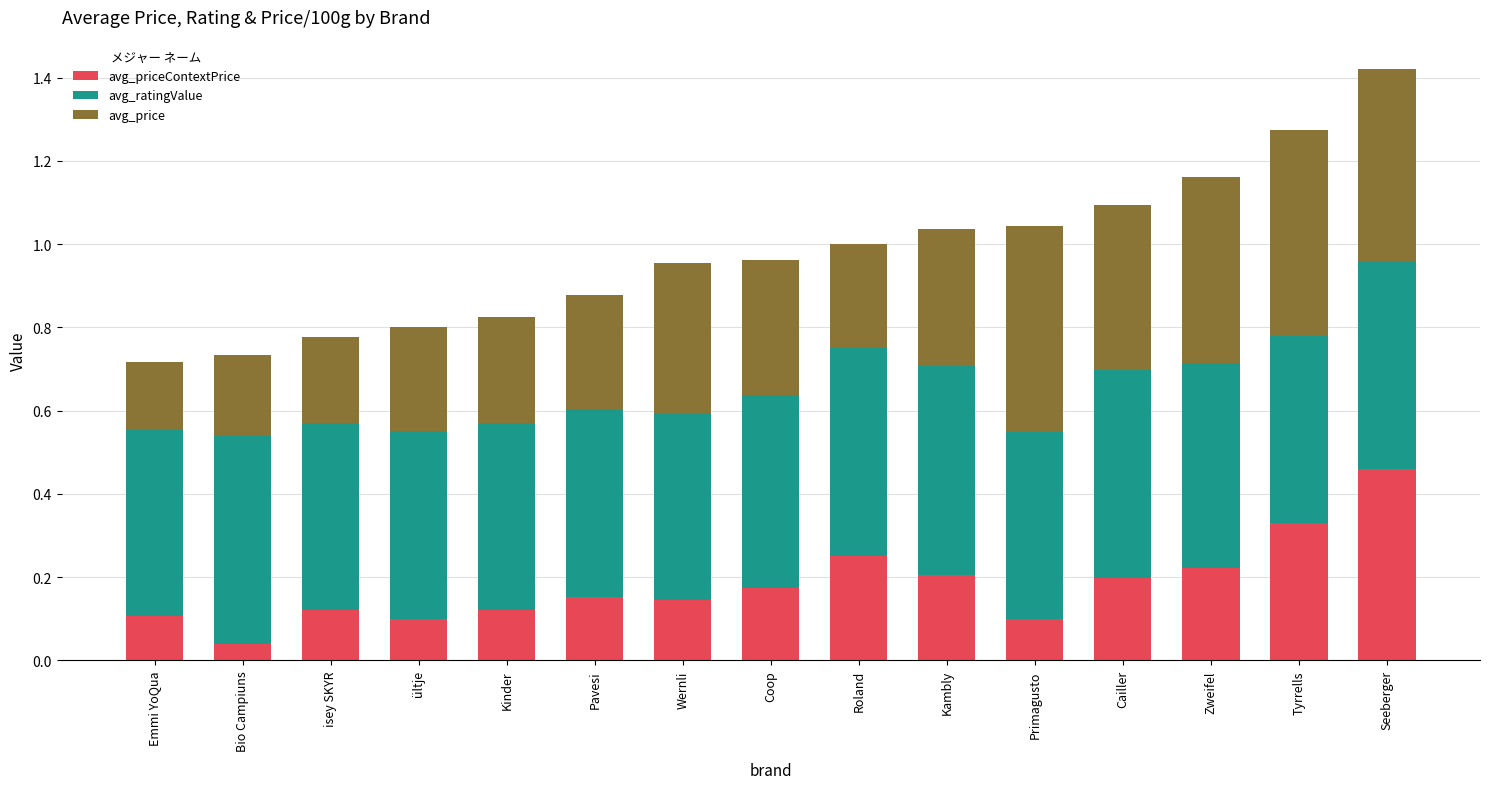

What is the total value across all series at Emmi YoQua?

0.7